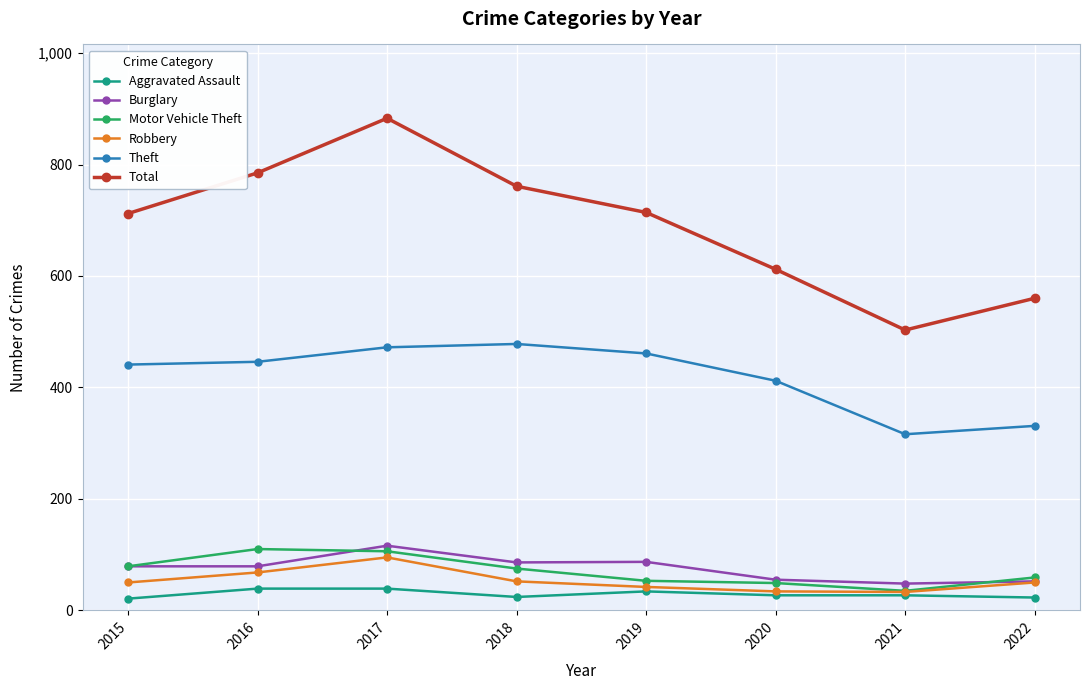

Which series has the largest total across all categories?

Total